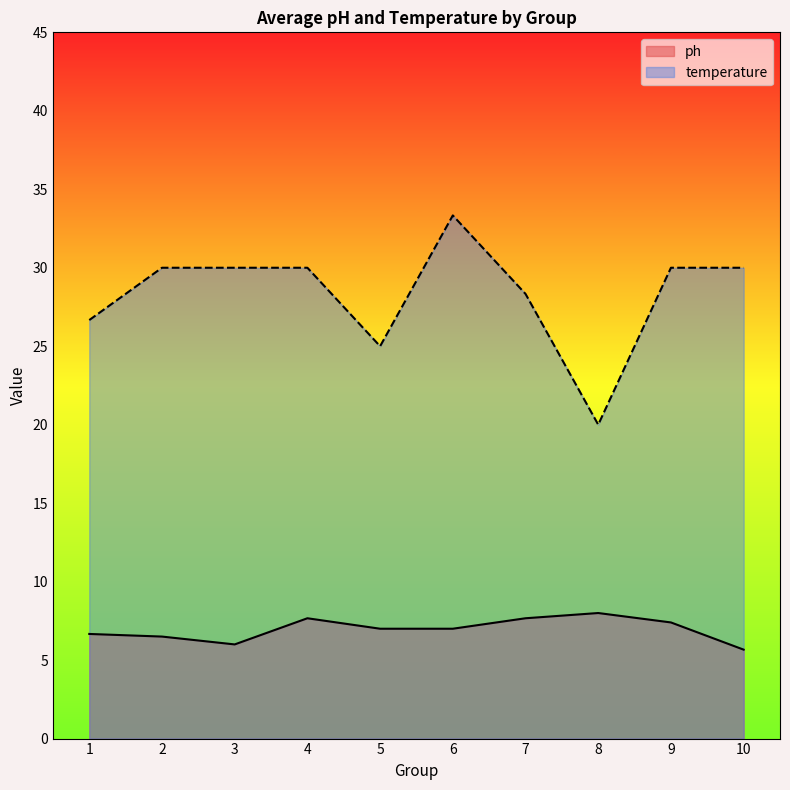

What is the lowest value of the ph series?

5.7